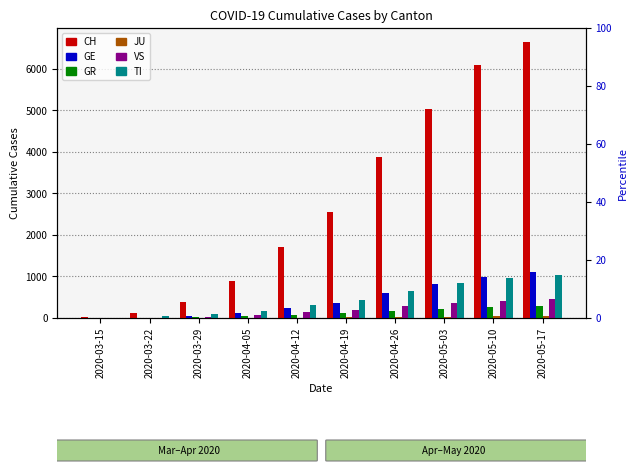

Which series has the largest range (max minus min)?

CH